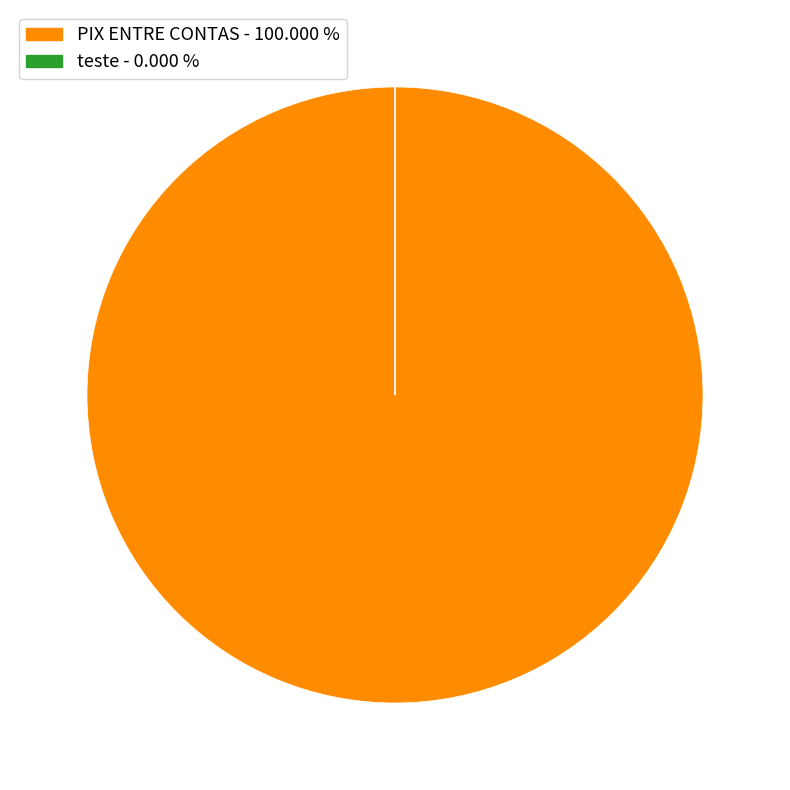

Which slice is the largest?

PIX ENTRE CONTAS